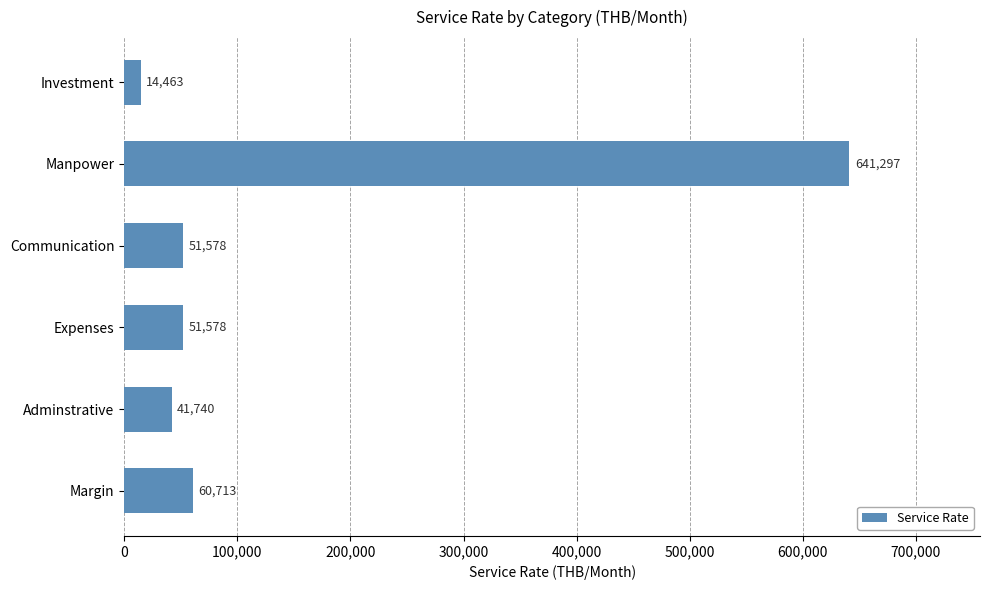

What is the maximum value shown in the chart?

641297